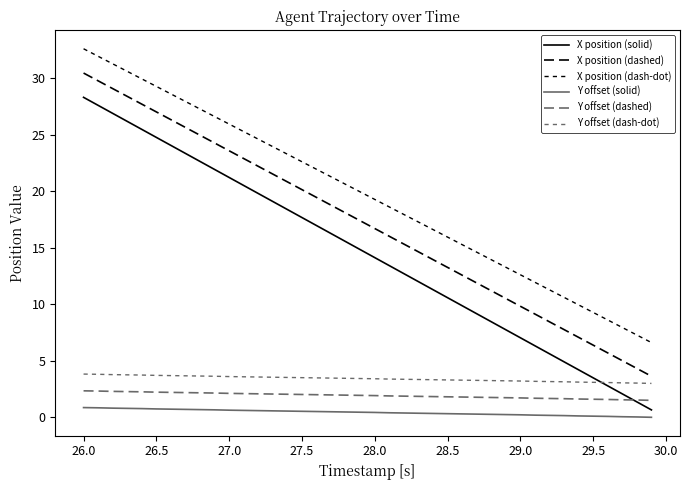

List the series in order of their peak value, highest first.

X position (dash-dot), X position (dashed), X position (solid), Y offset (dash-dot), Y offset (dashed), Y offset (solid)